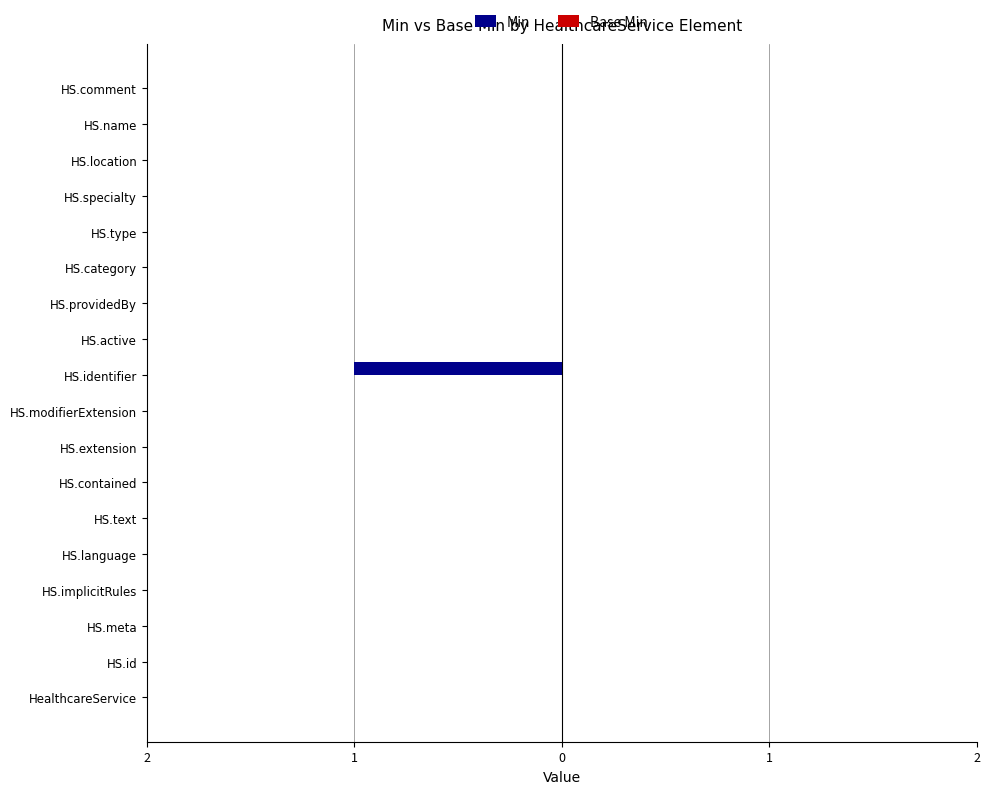

Are the bars horizontal?

Yes